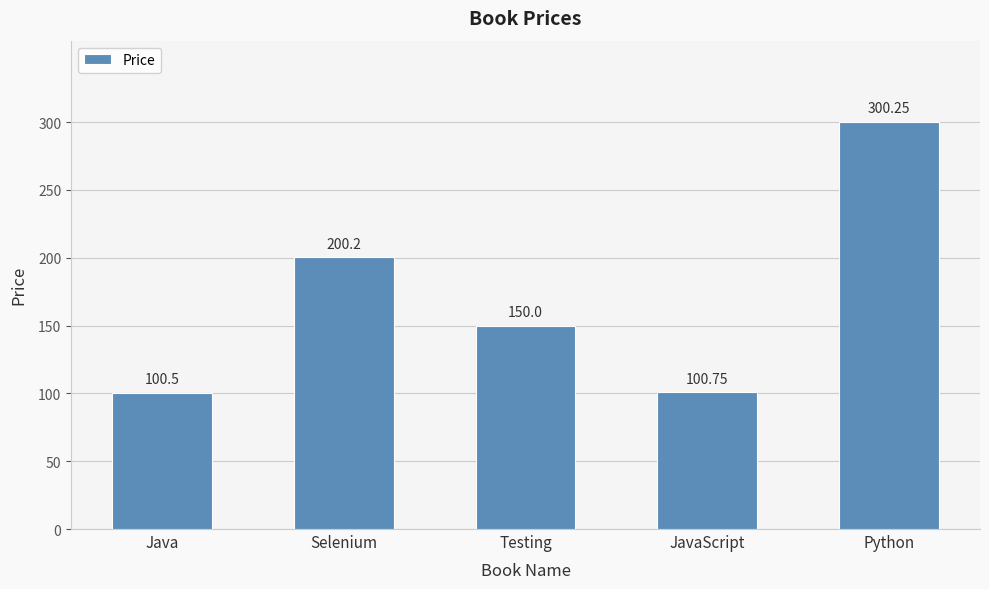

What is the average value?

170.3